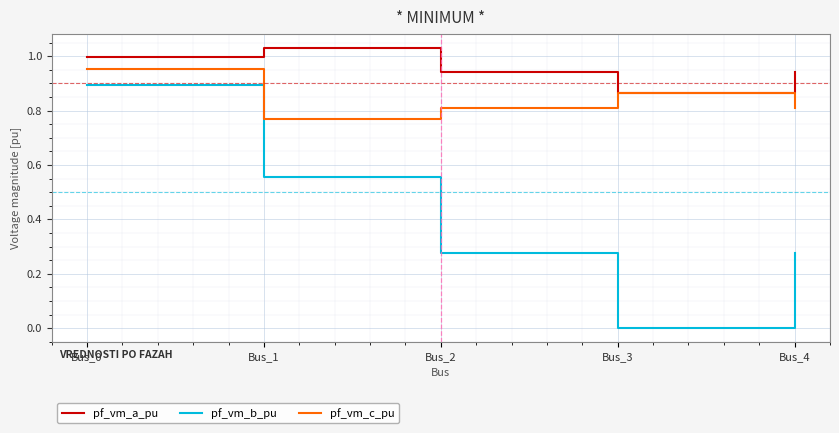

True or false: pf_vm_c_pu and pf_vm_b_pu intersect in this chart.

False